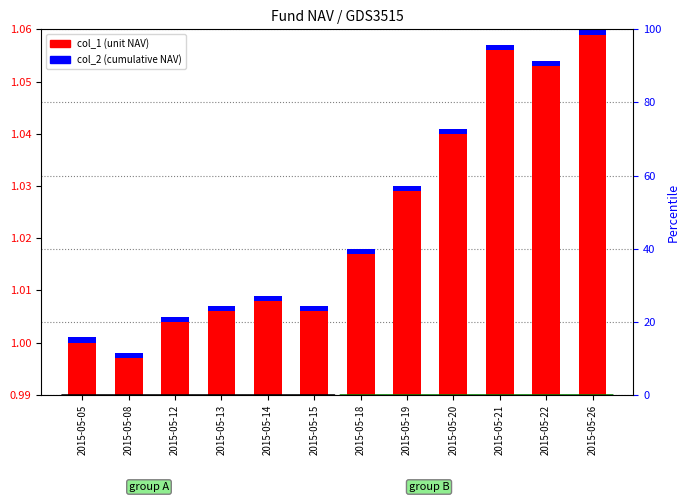

Rank the series by their average value, from highest to lowest.

col_1, col_2